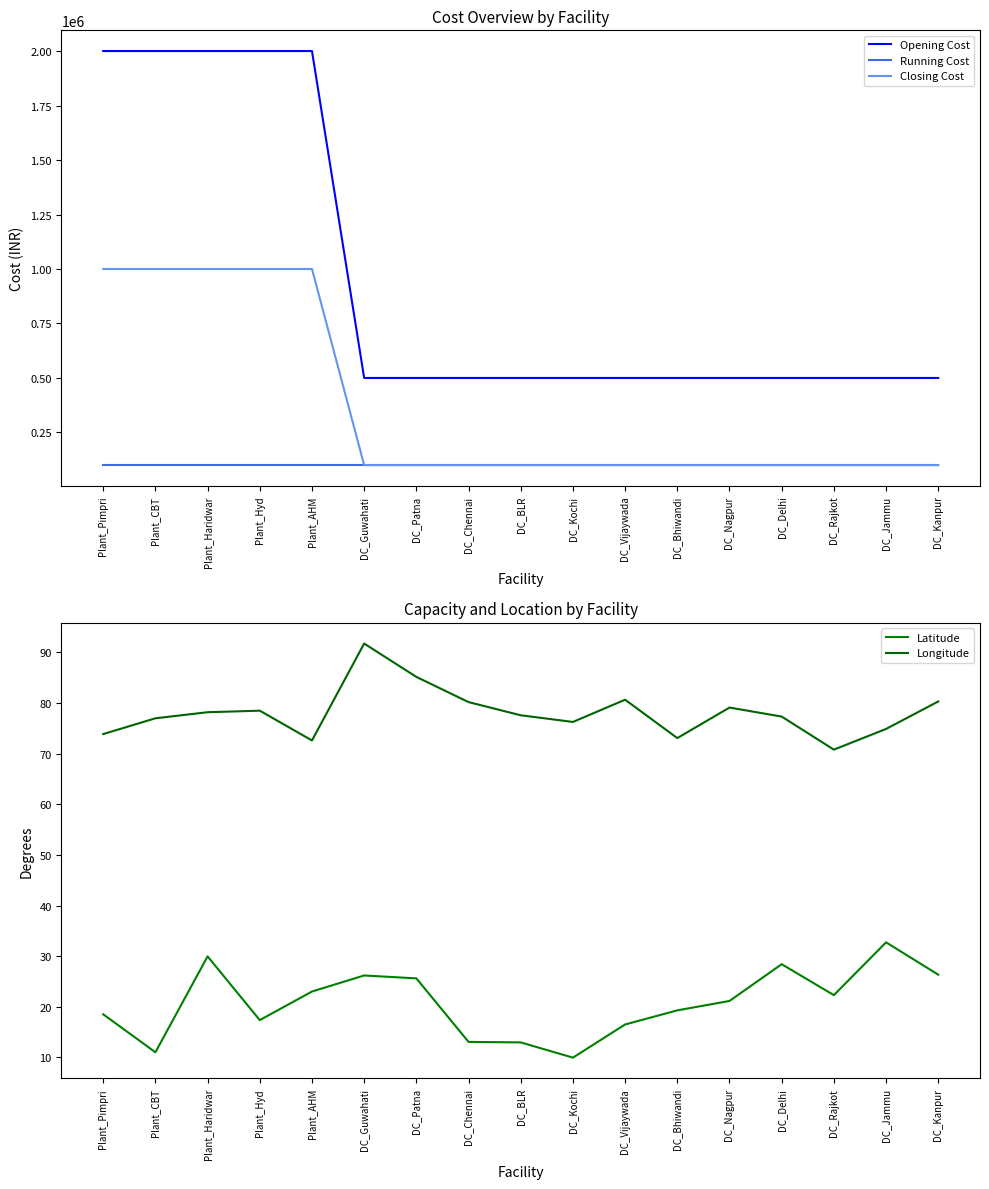

What is the average value of the Latitude series?

20.8